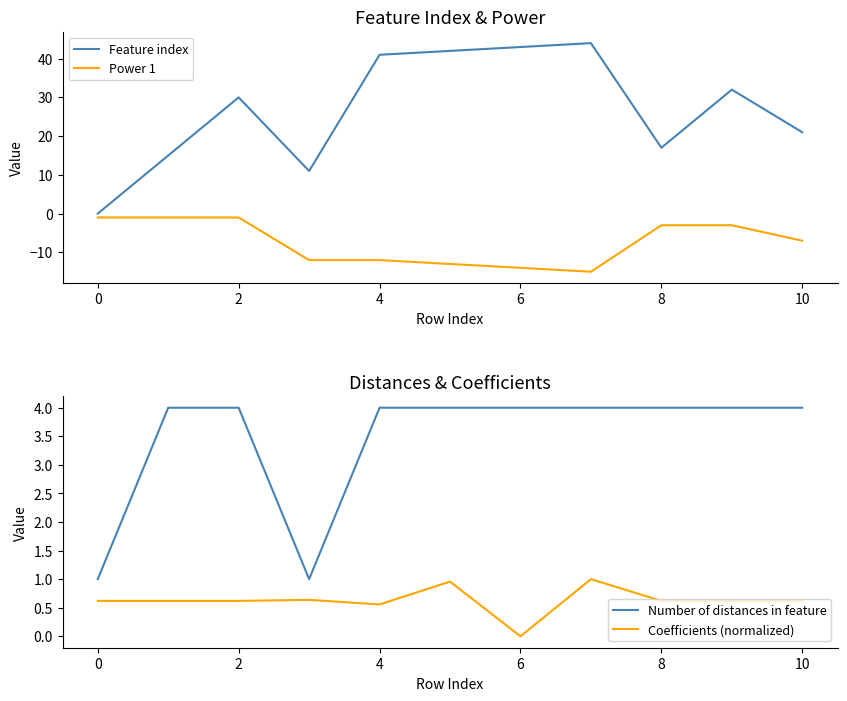

The Feature index series shows 32.0 at 9. True or false?

True